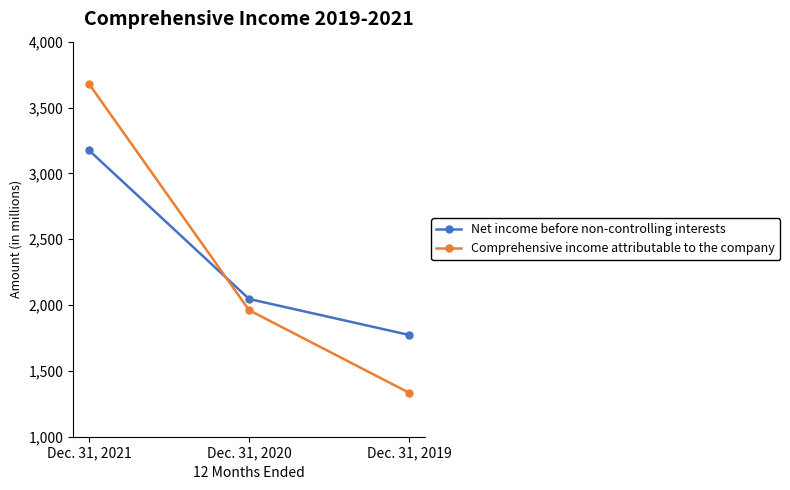

What is the difference between the second highest and minimum values in the Comprehensive income attributable to the company series?

627